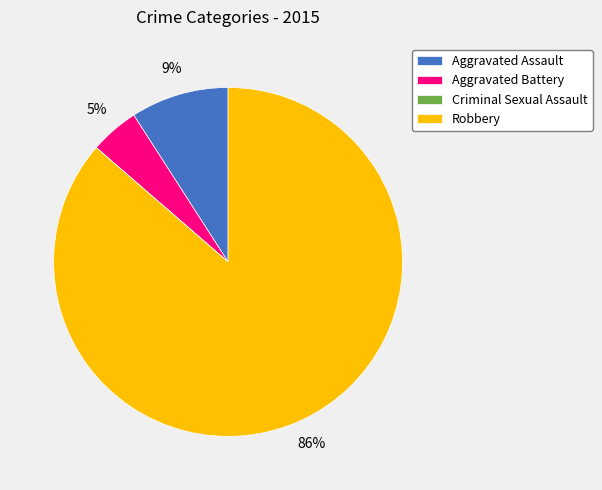

Is there any slice that represents more than half of the pie?

Yes